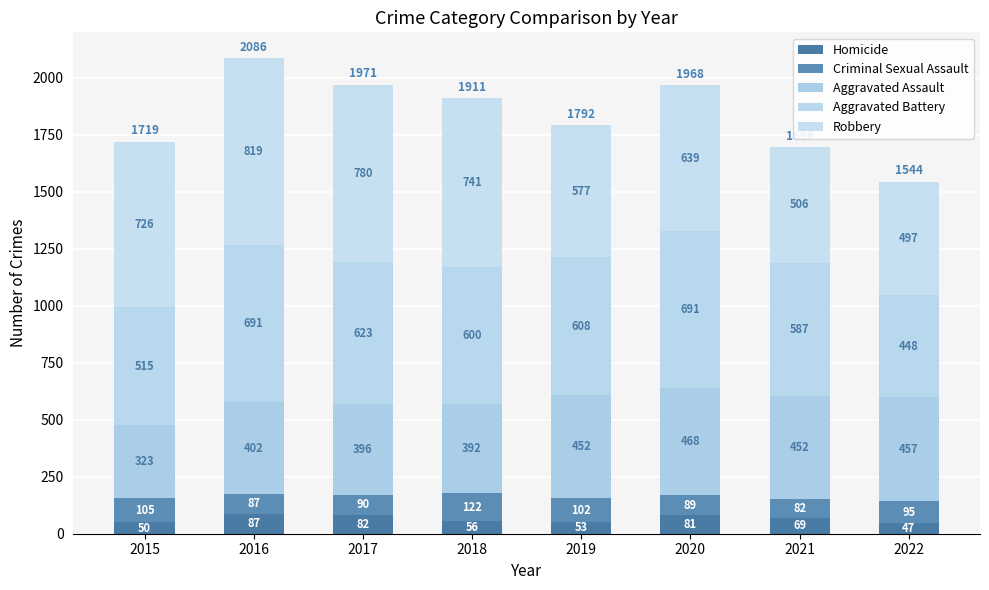

Count the number of categories in the chart.

8